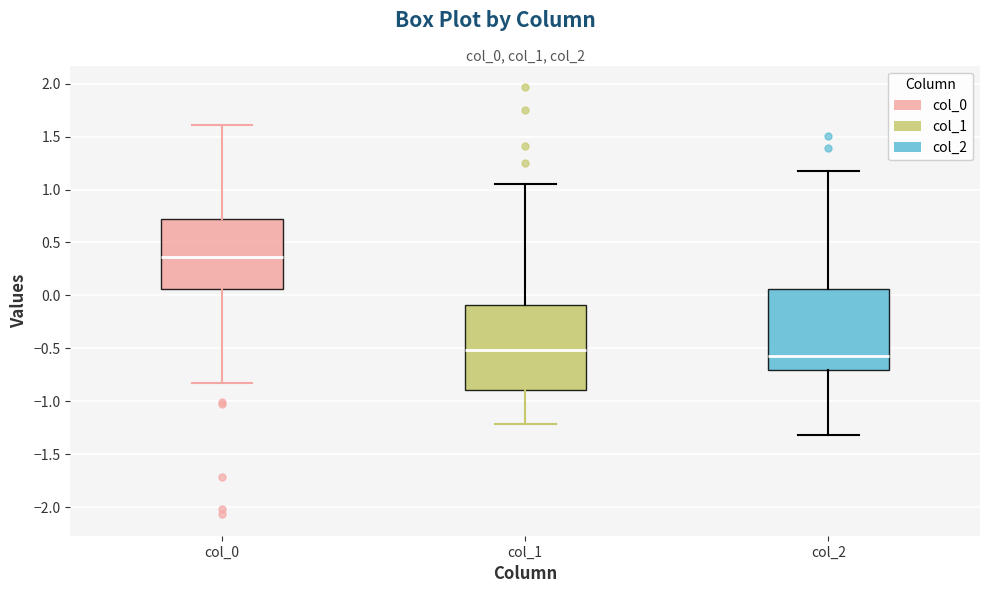

Reading left to right, transcribe this box plot: for each box, give where its median line is, the range the box spans, and where its two whiskers end, as read against the y-axis. The values are not printed on the chart, so give them approximately, as read against the axis.

col_0: median 0.35, box 0.05 to 0.70, whiskers -0.85 to 1.60
col_1: median -0.50, box -0.90 to -0.10, whiskers -1.20 to 1.05
col_2: median -0.55, box -0.70 to 0.05, whiskers -1.30 to 1.15